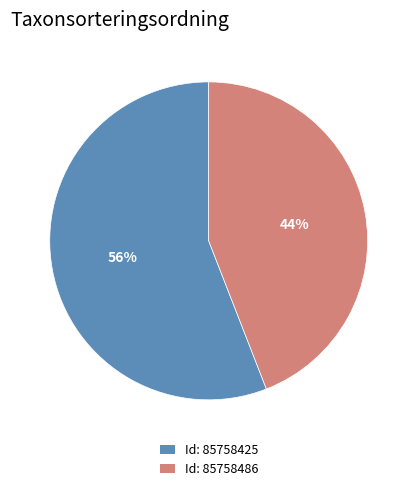

To the nearest percent, what is the difference between the largest and smallest slice percentages?

12%